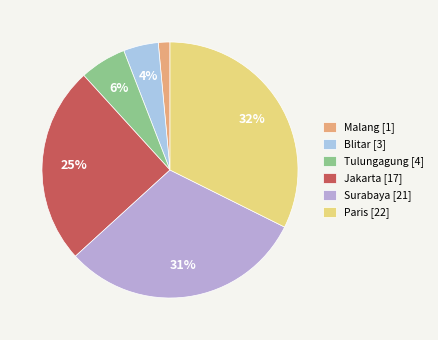

To the nearest percent, what percentage of the pie is Blitar?

4%